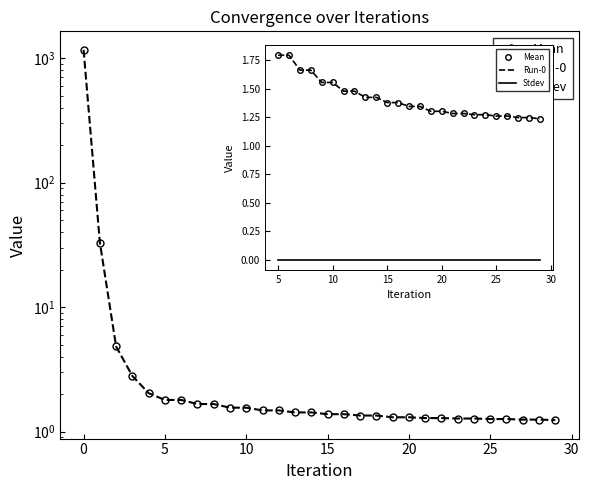

What are all the series names shown in the legend?

Mean, Run-0, Stdev